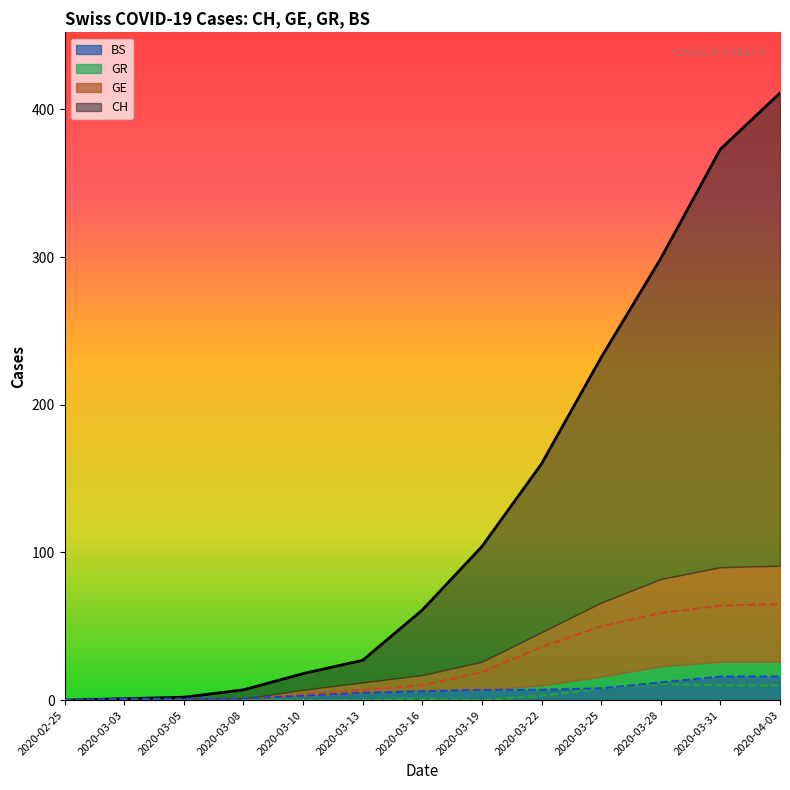

At which category does GR reach its first local valley?

2020-03-19